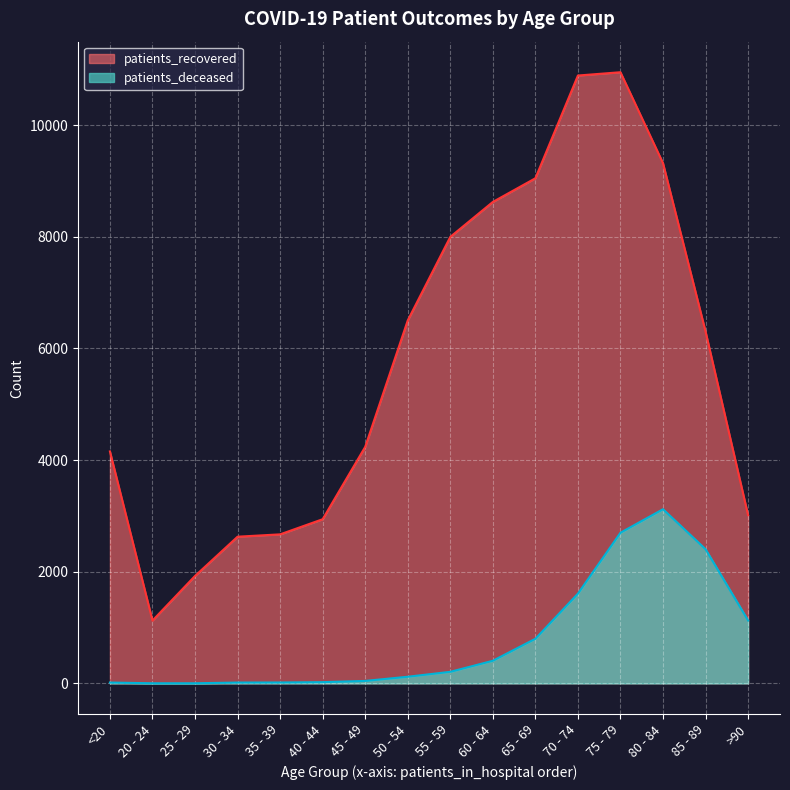

How many lines are shown in the chart?

2